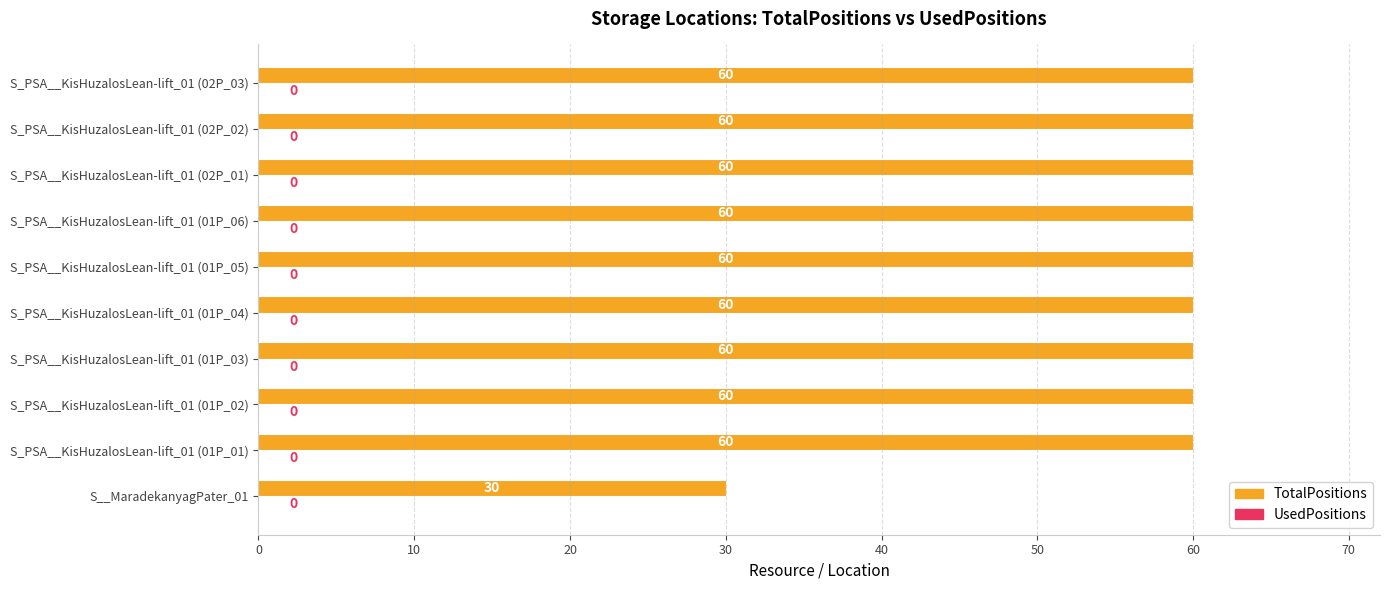

True or false: the data shows 44 at S__MaradekanyagPater_01.

False